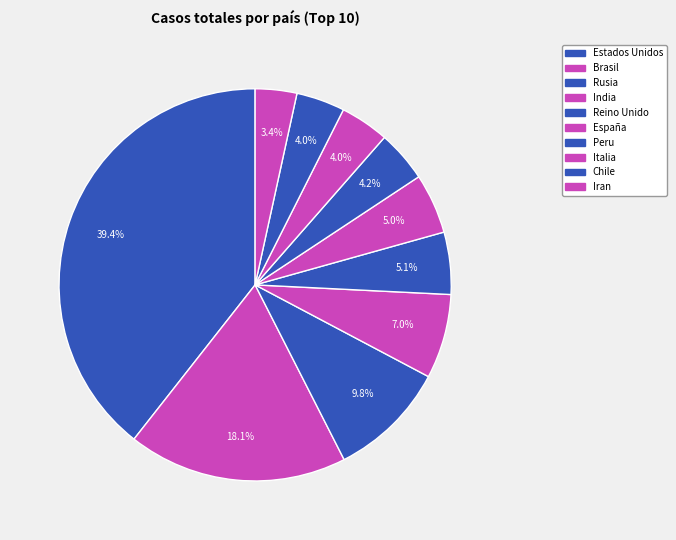

What is the change in value from Rusia to España?

-283934